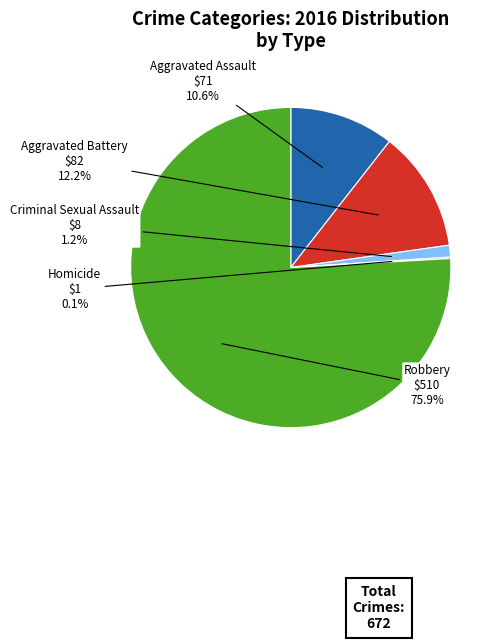

Does any single category account for the majority?

Yes